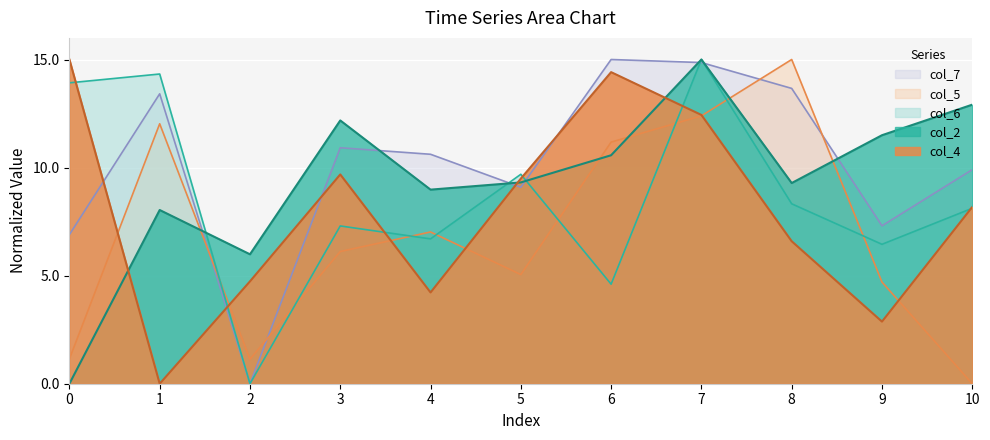

In col_7, how many points are lower than both neighbors (excluding endpoints)?

3